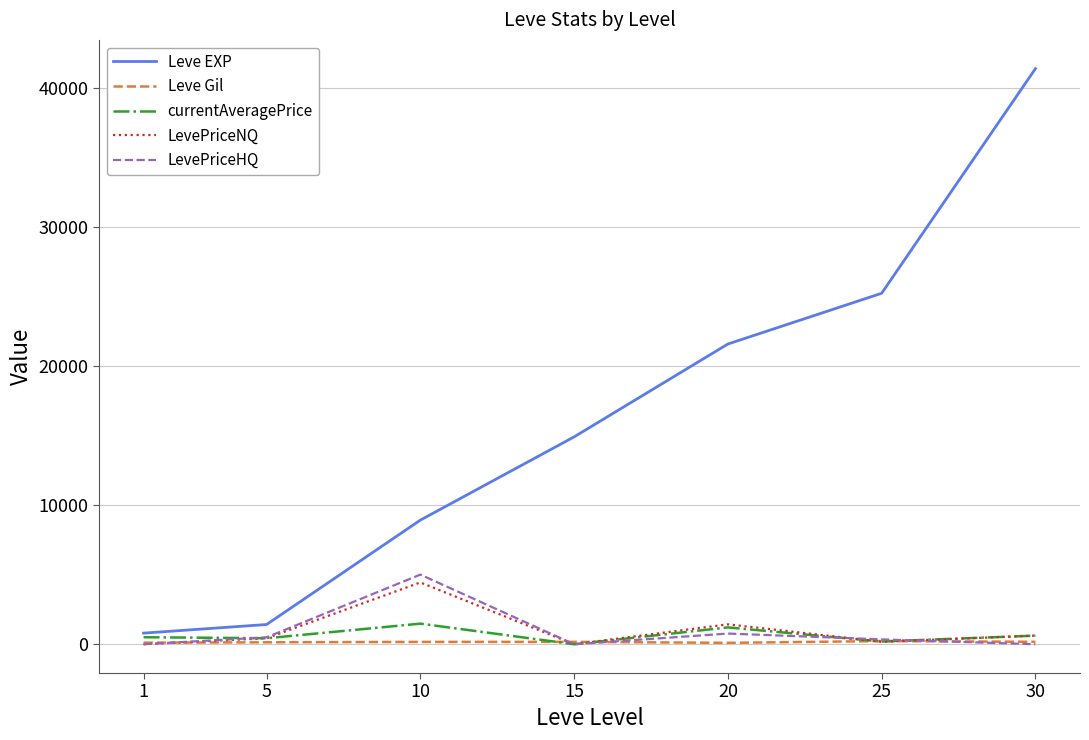

Which series changed the most between 10 and 25?

Leve EXP